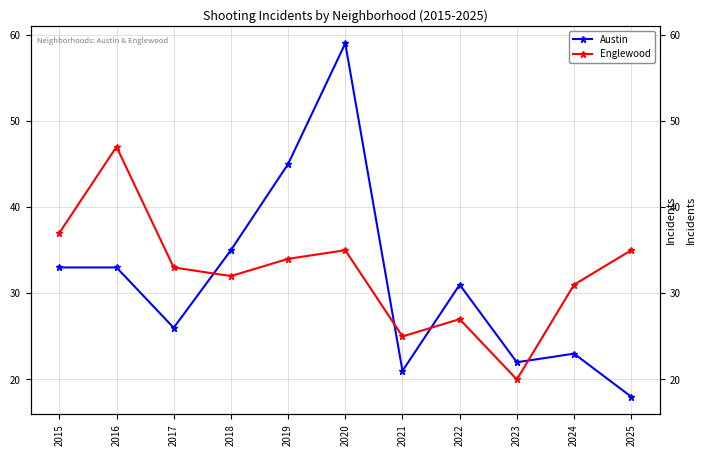

At which category does Englewood reach its first local valley?

2018